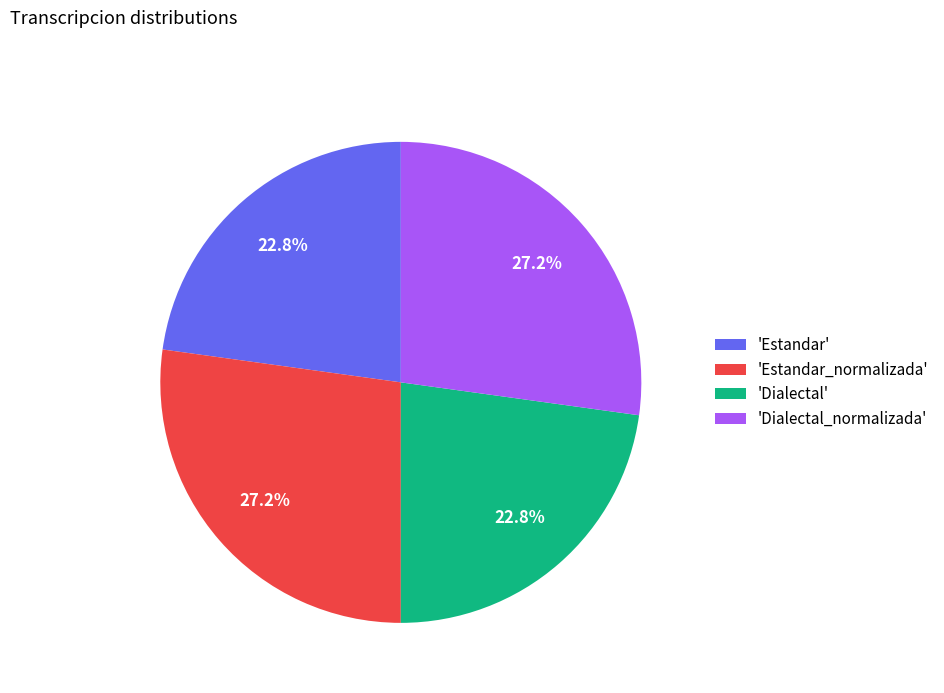

Approximately how many times larger is the value at 'Estandar_normalizada' compared to 'Dialectal'?

1.2